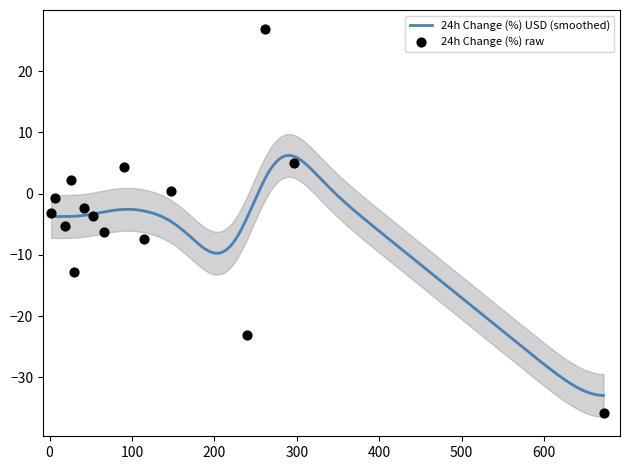

Between 30 and 6, which is larger?

6